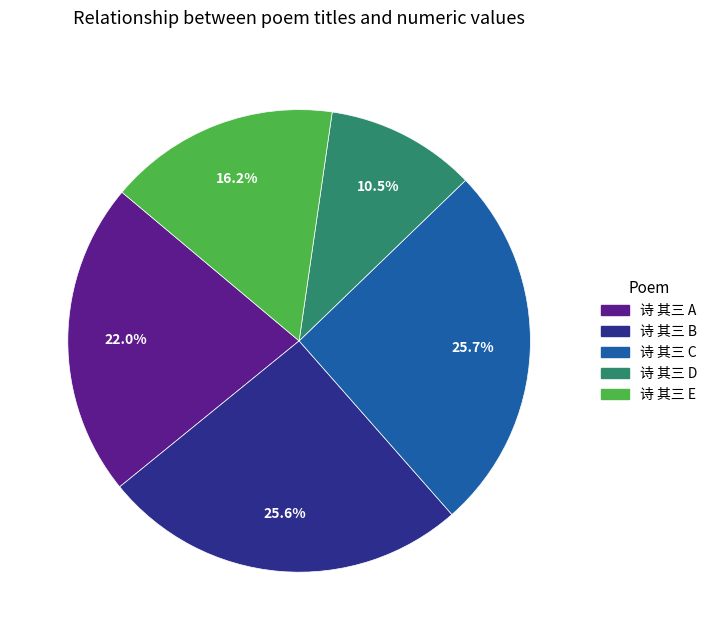

Is there any slice that represents more than half of the pie?

No